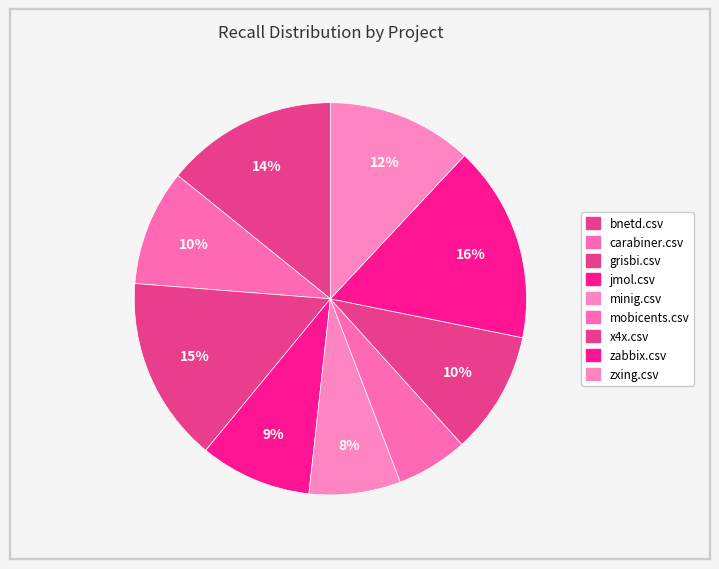

Count the number of slices in the pie.

9